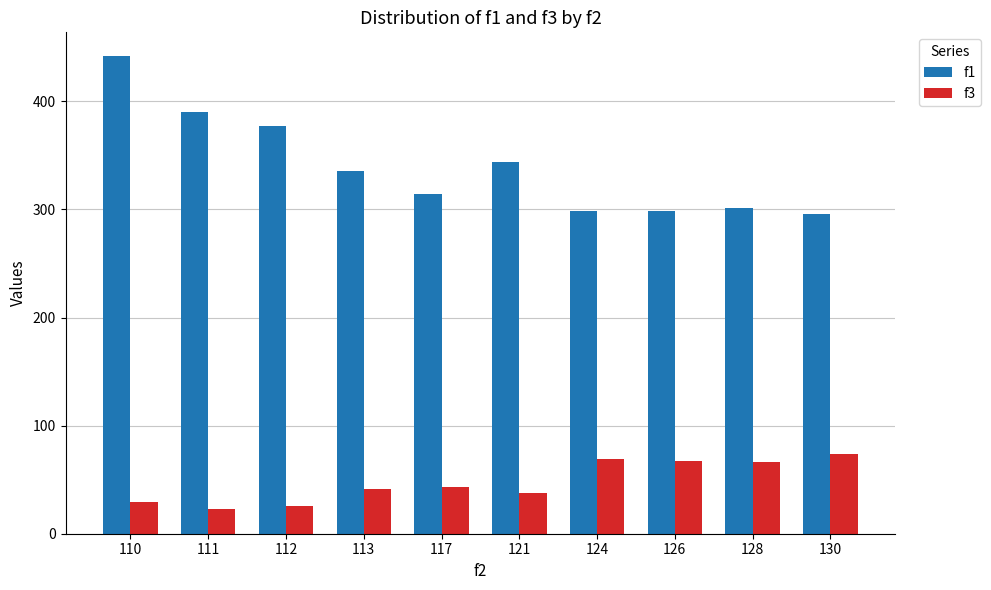

At which label is f3 closest to 48?

117